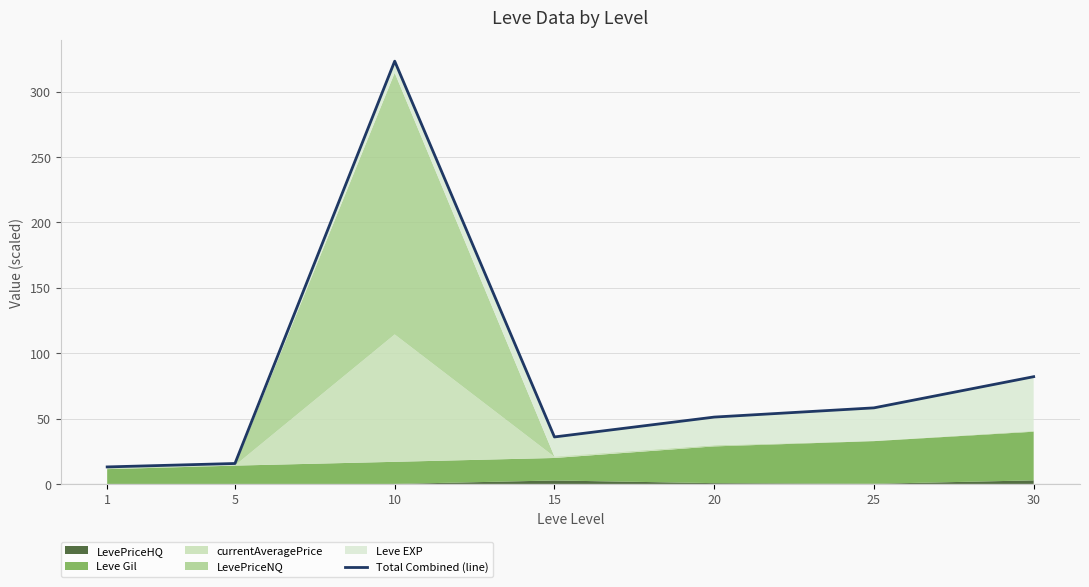

How many data points does each series have?

7